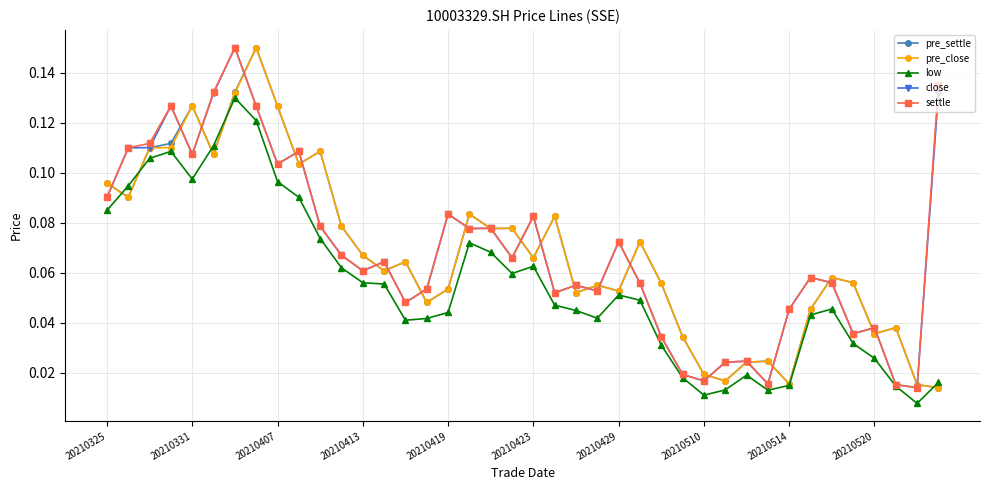

Does the chart display data point markers on the line(s)?

Yes